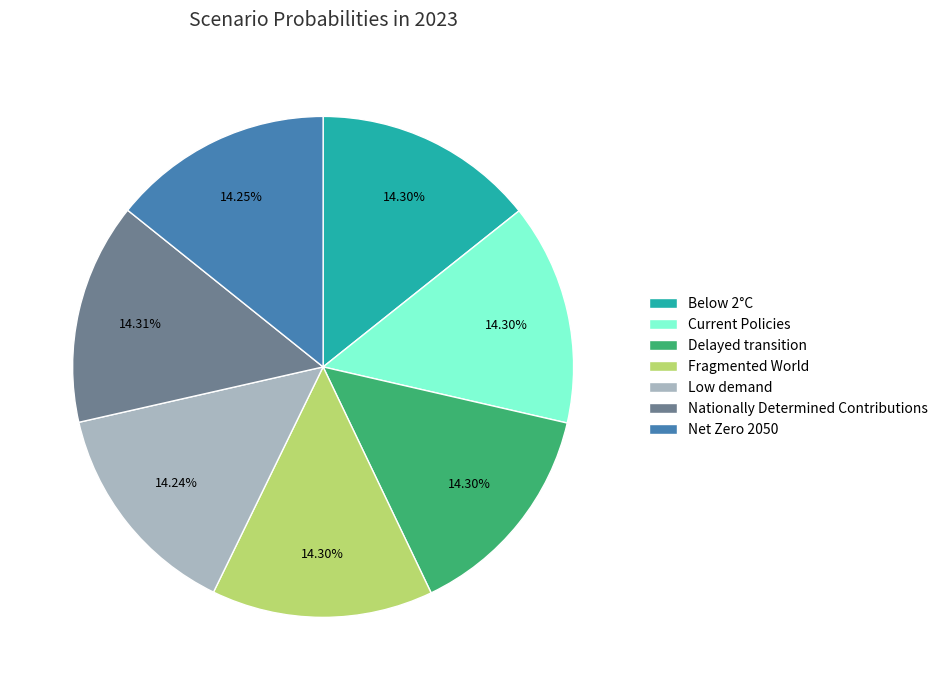

Is there any slice that represents more than half of the pie?

No